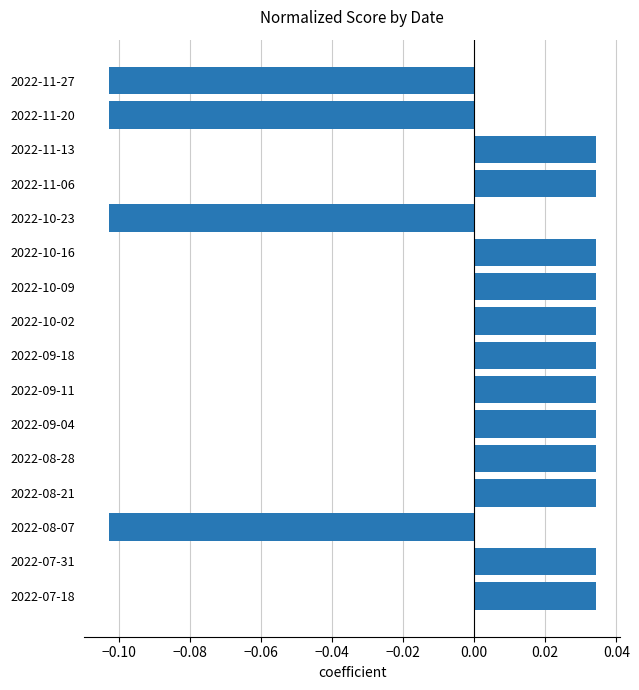

How many values are above zero?

12